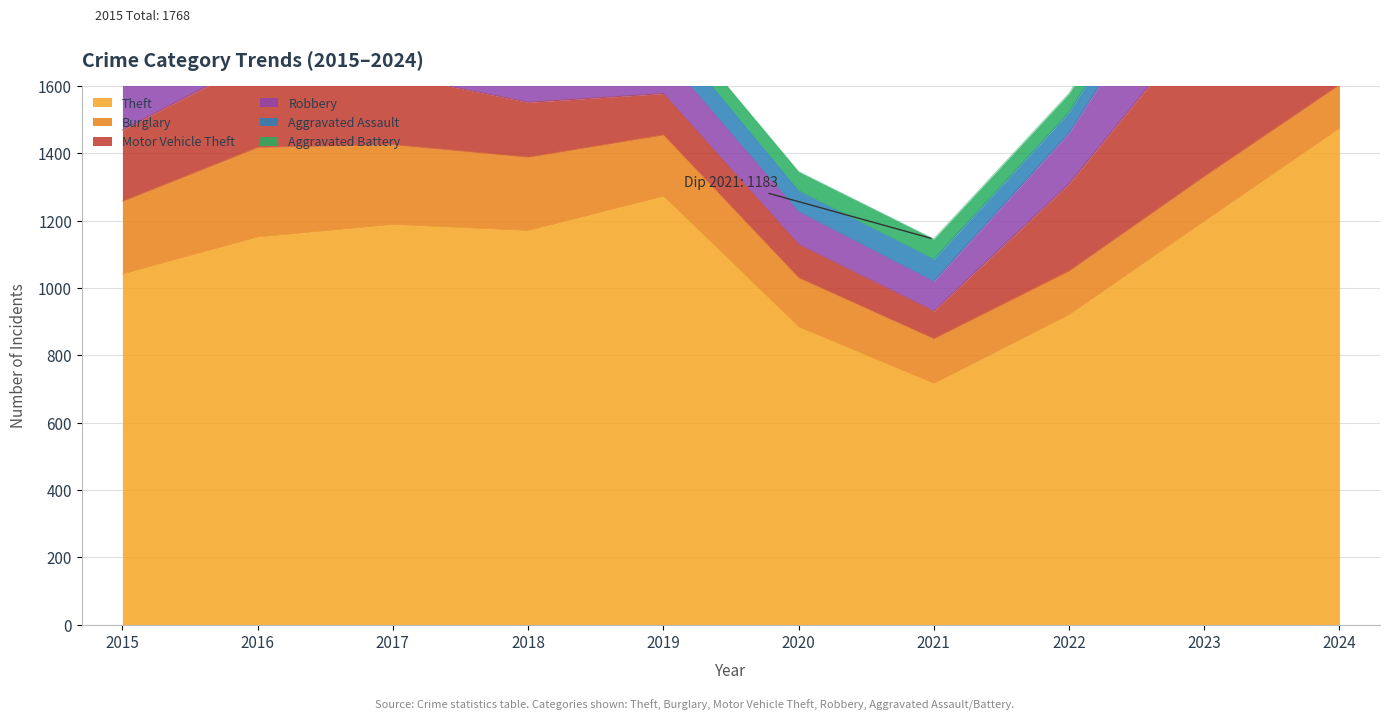

Reading left to right, extract all data points from this chart.

Theft: 1041	1151	1188	1170	1272	884	716	920	1198	1474
Burglary: 216	266	237	218	182	146	133	130	133	129
Motor Vehicle Theft: 212	259	208	163	123	99	82	259	470	385
Robbery: 139	178	202	121	116	97	88	151	284	144
Aggravated Assault: 56	88	72	72	80	62	66	61	79	88
Aggravated Battery: 60	66	71	86	53	57	60	56	55	95